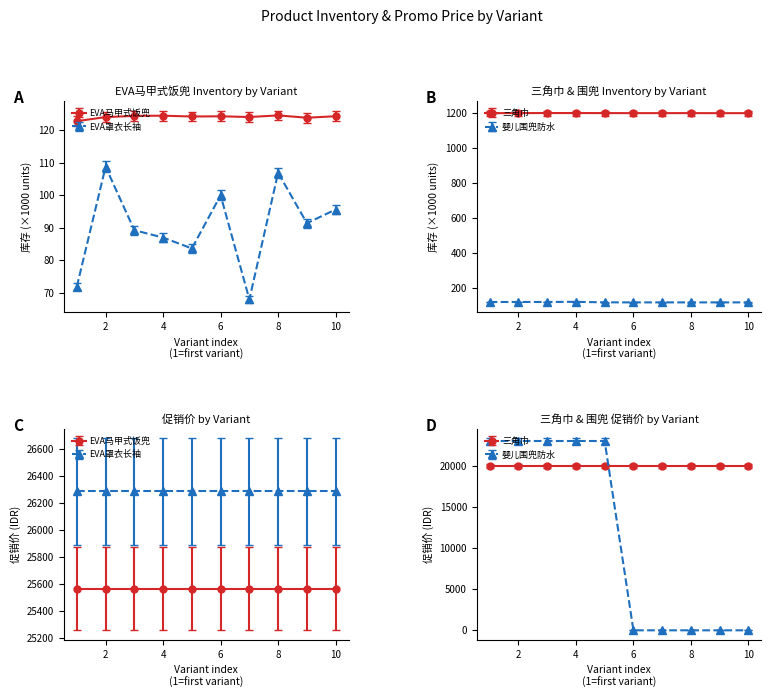

True or false: 婴儿围兜防水 (价格) has more than 2 points higher than both neighbors.

False